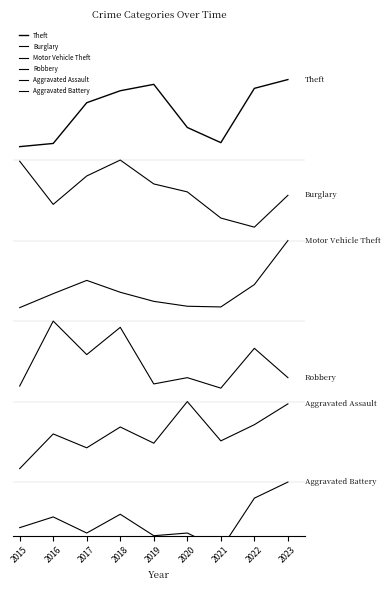

Where is Theft nearest to the value 0?

2015